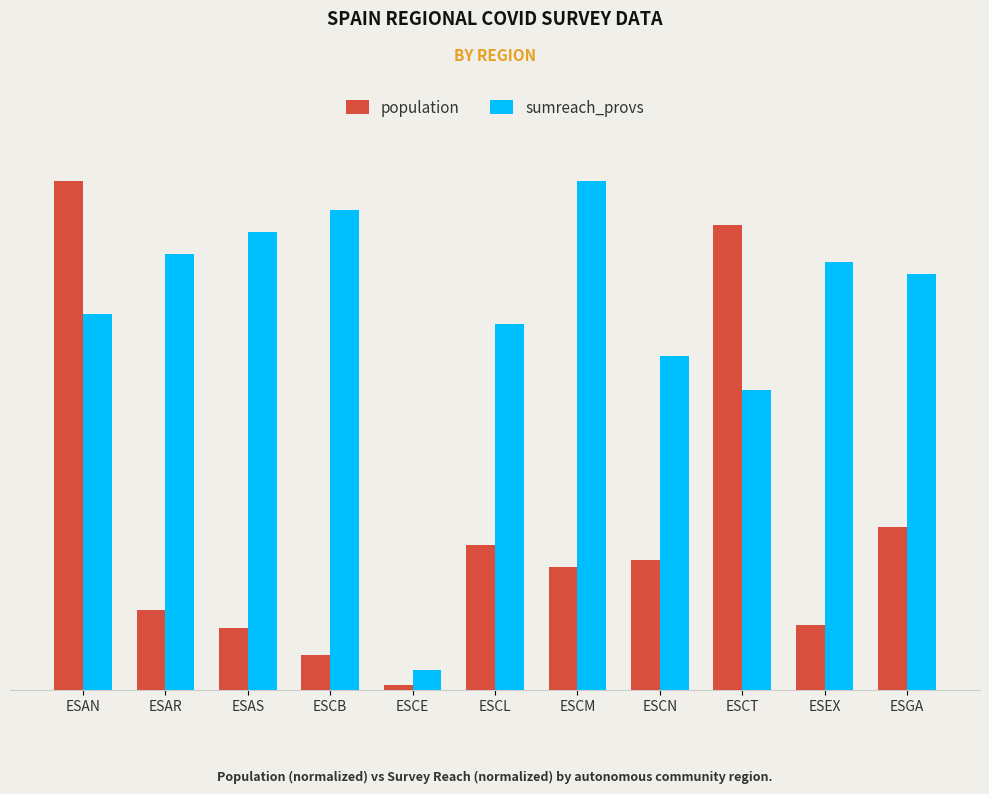

At which label is population closest to 0?

ESCE